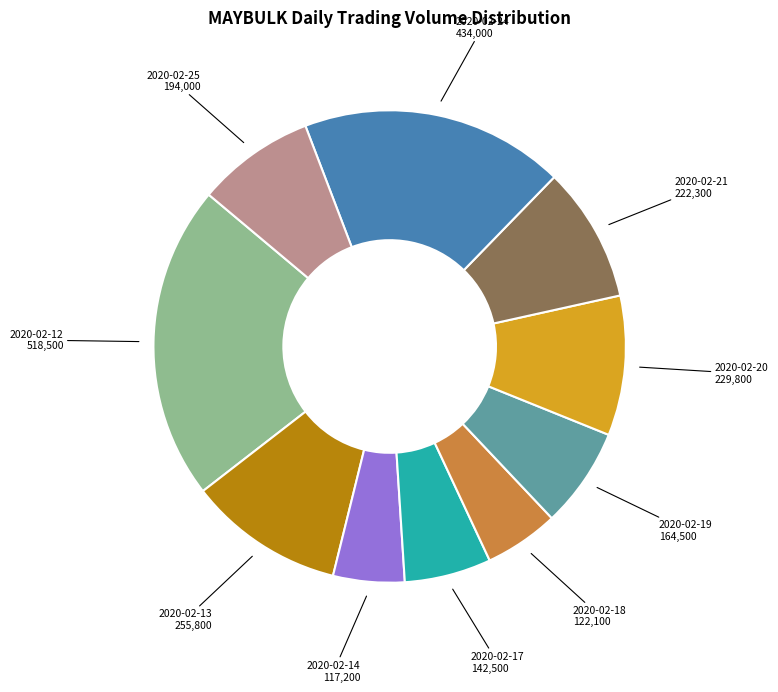

Which category has the biggest portion of the pie?

2020-02-12